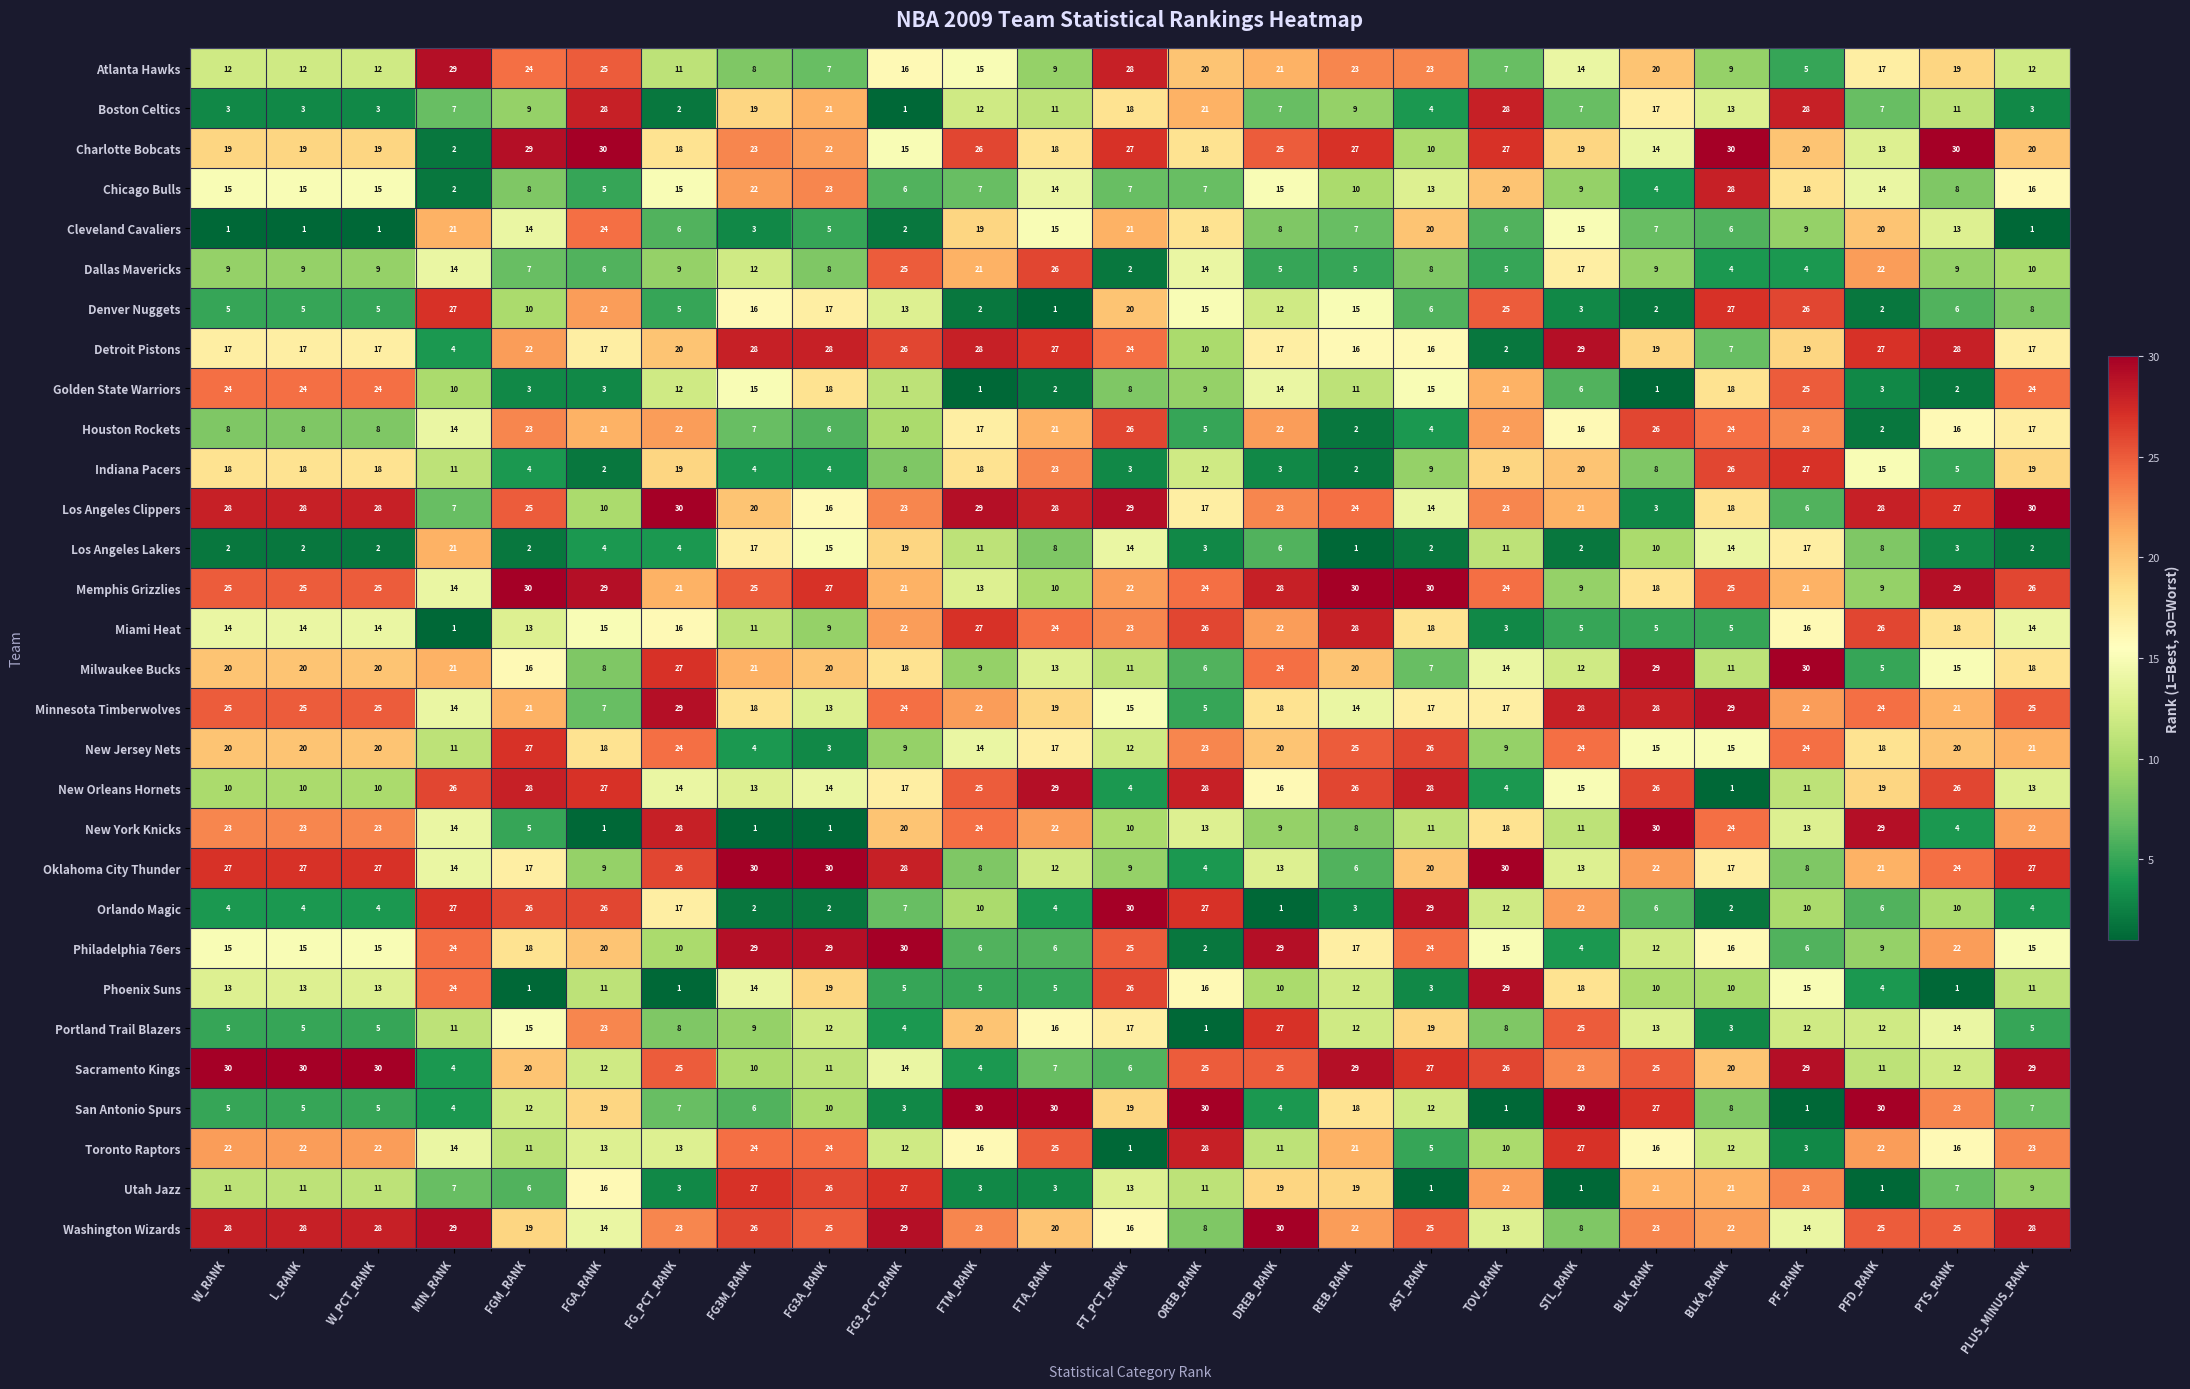

At which label does Los Angeles Lakers first exceed 6?

MIN_RANK